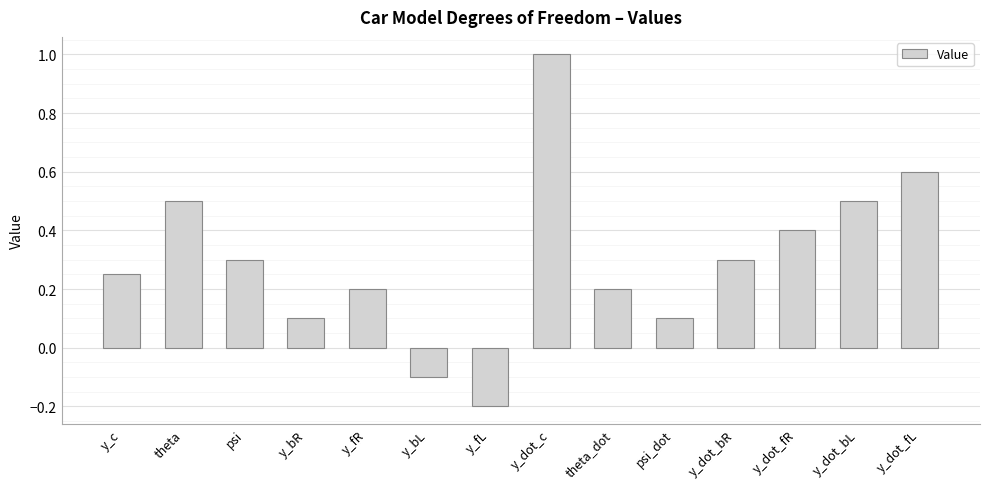

At which category does the chart reach its peak across all series?

y_dot_c